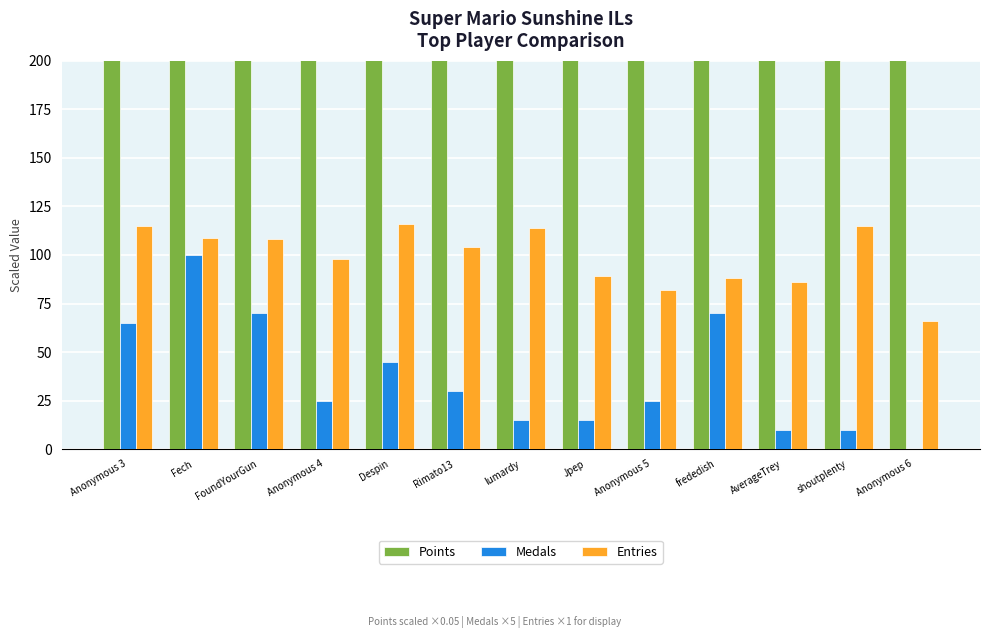

How many data points in Entries are less than 104?

6